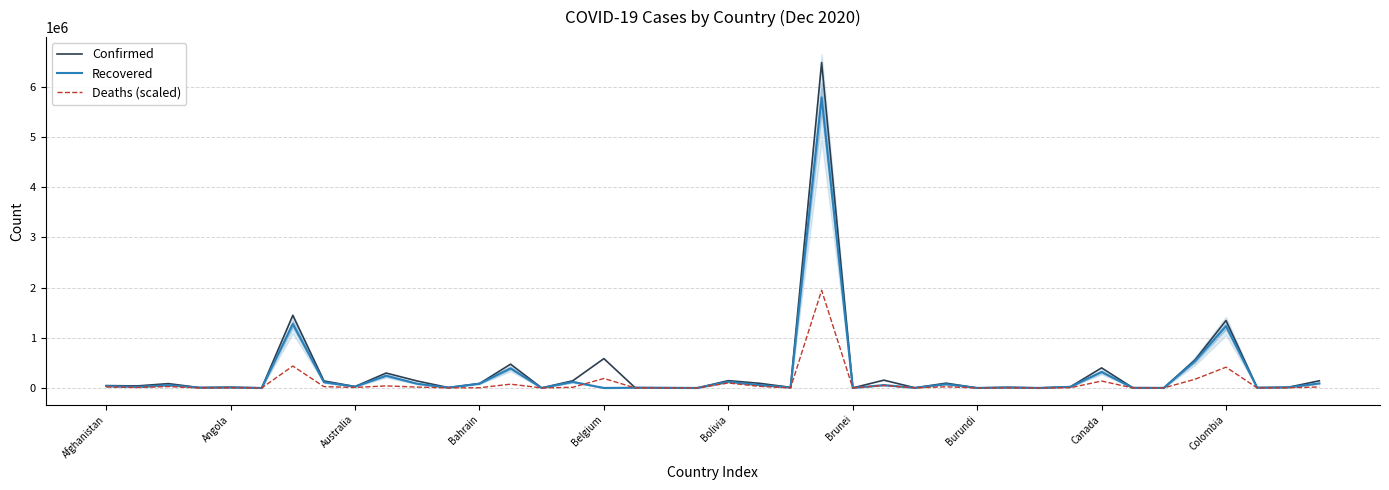

What is the value of the Deaths (scaled) point at the 33rd from the left?

137939.8